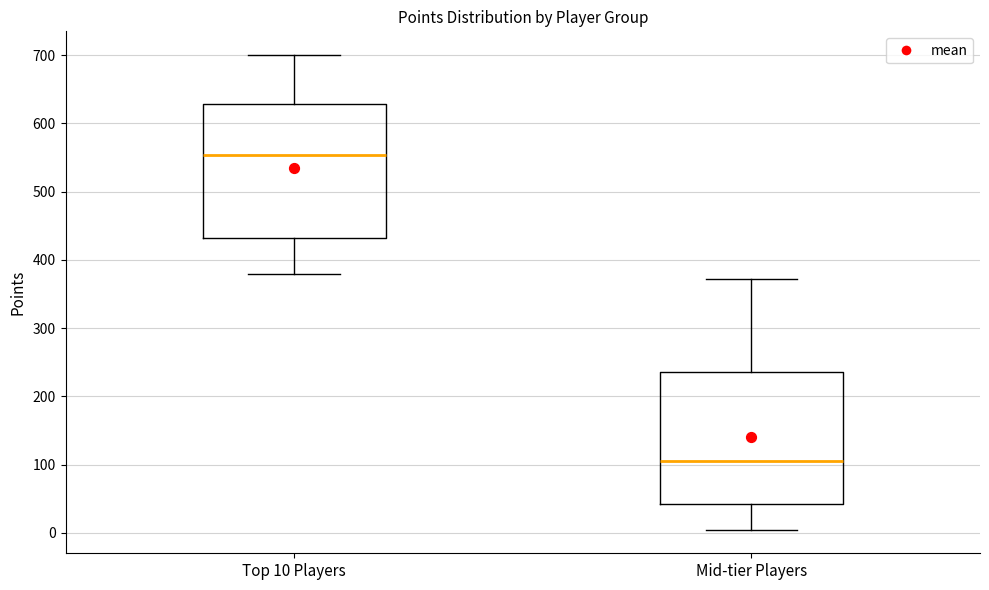

Which box has the lowest median line?

Mid-tier Players